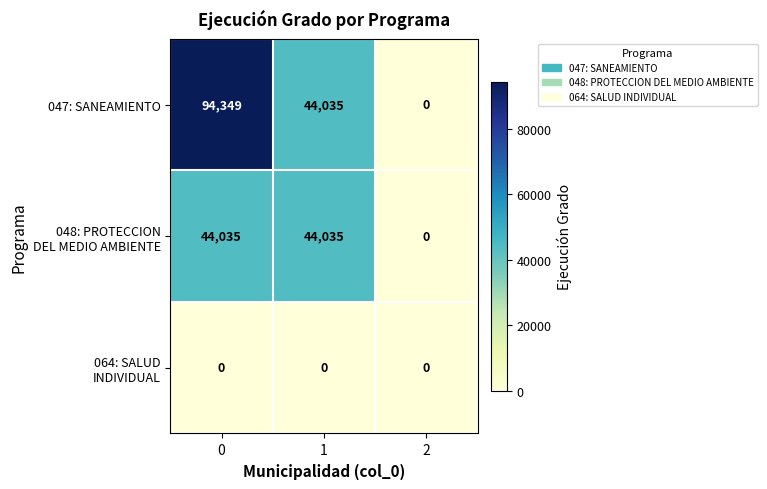

True or false: 047: SANEAMIENTO has a value of 44035 at 1.

True